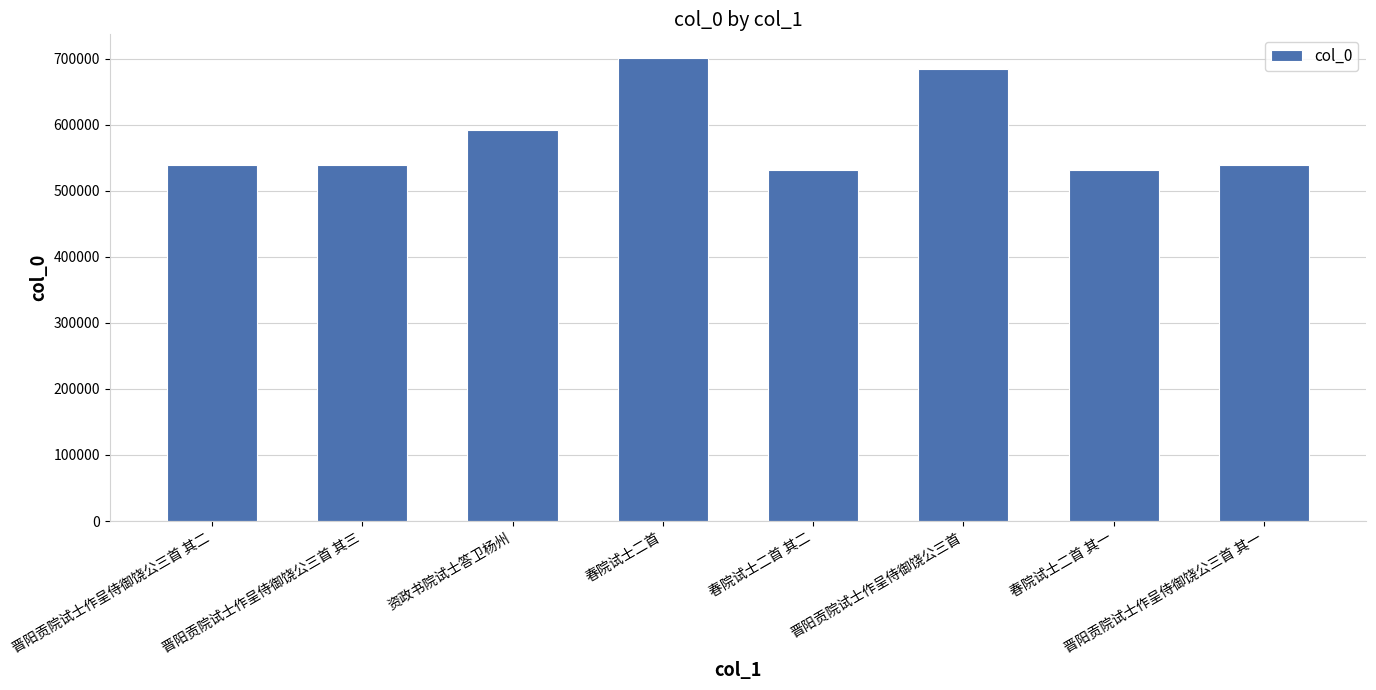

Which category has the highest value across all series?

春院试士二首